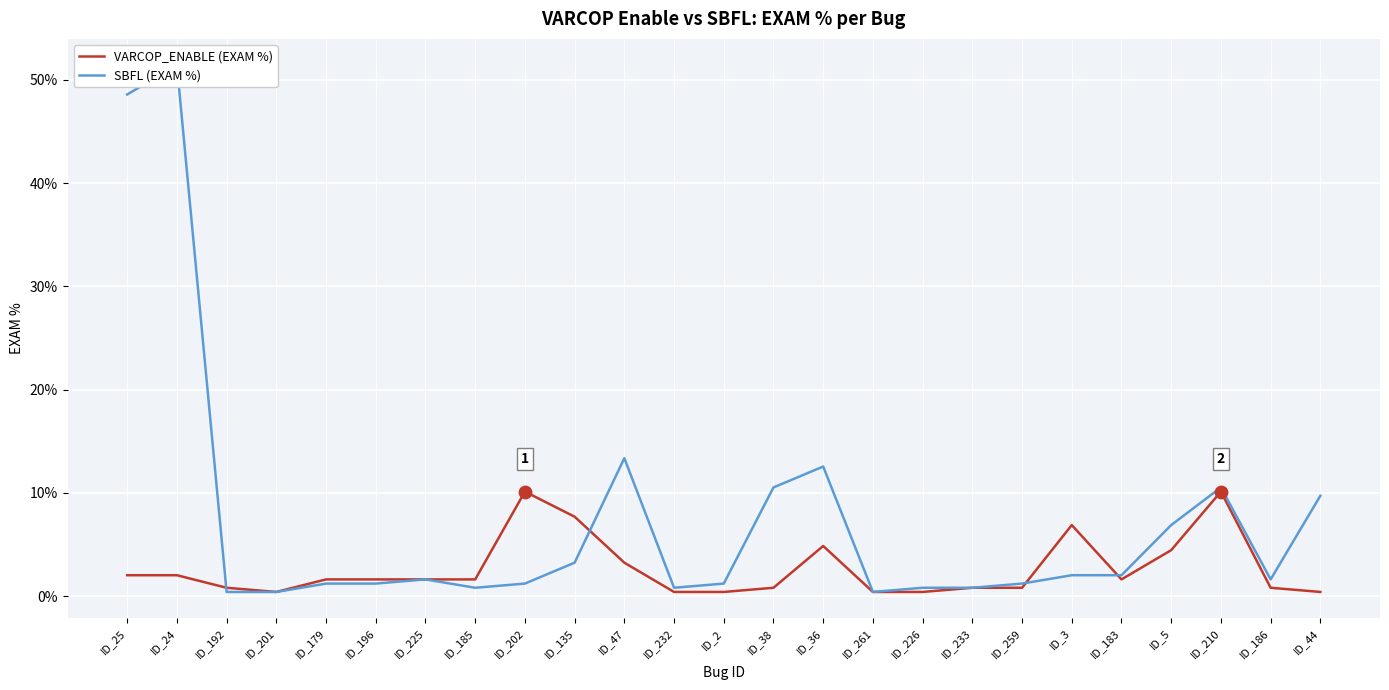

Which series has the widest spread of Y values?

SBFL (EXAM %)